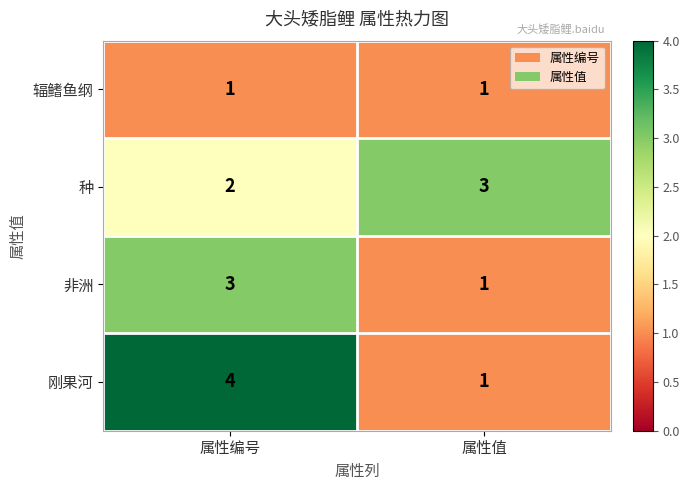

Reading right to left, transcribe all the data shown in this chart.

辐鳍鱼纲: 1	1
种: 3	2
非洲: 1	3
刚果河: 1	4